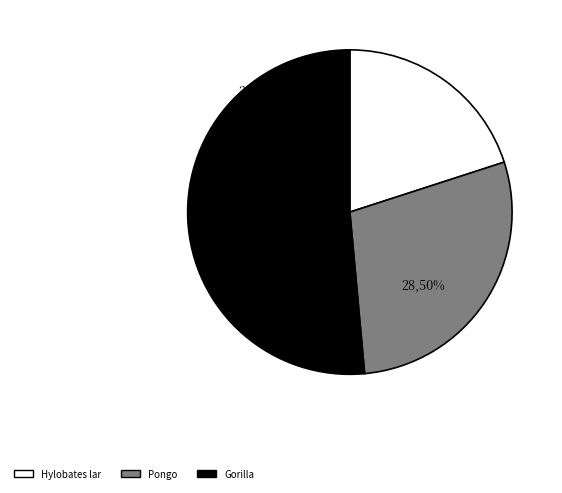

Between Pongo and Gorilla, which is larger?

Gorilla